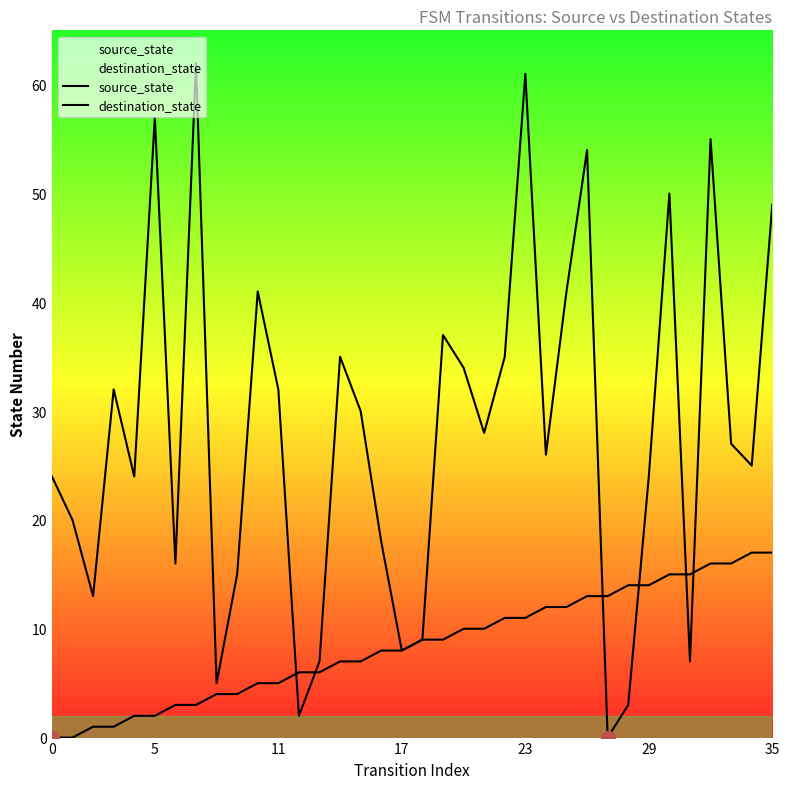

Is it true that destination_state equals 26 at 27?

False